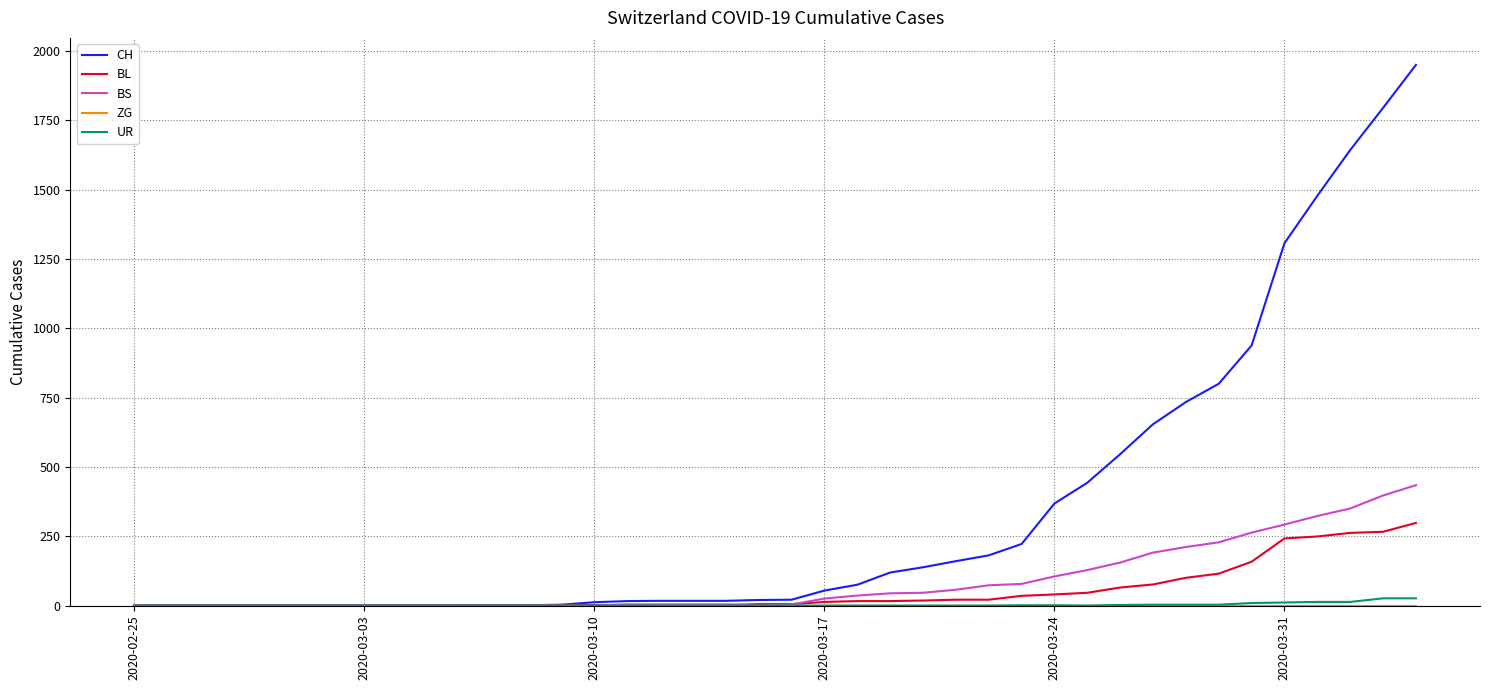

Which series has the widest spread of values?

CH